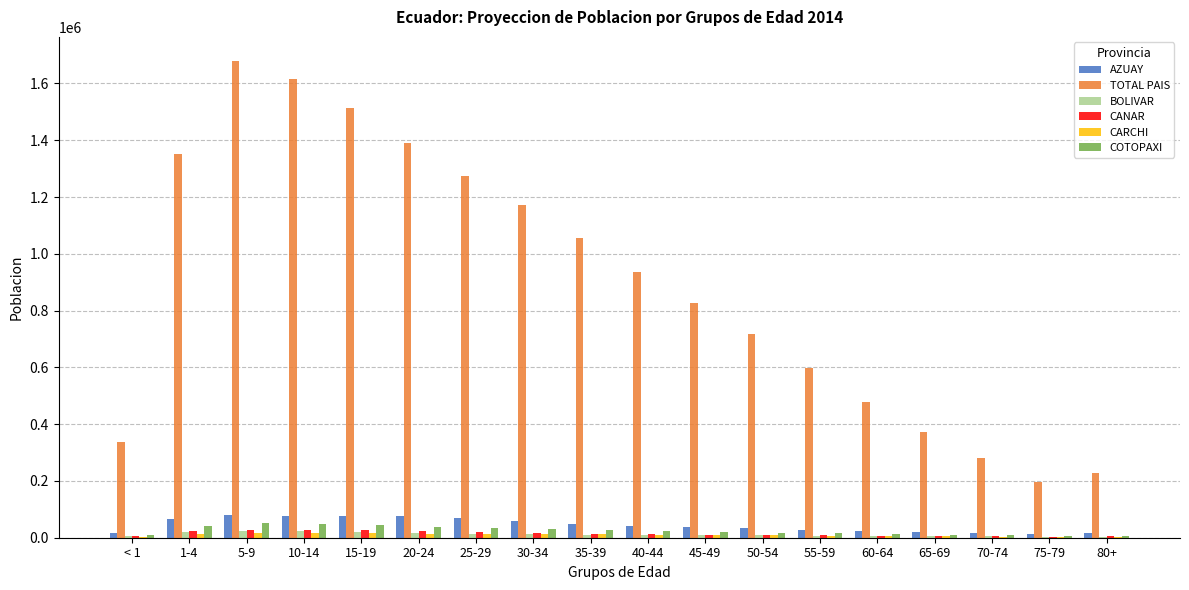

Count the number of categories in the chart.

18